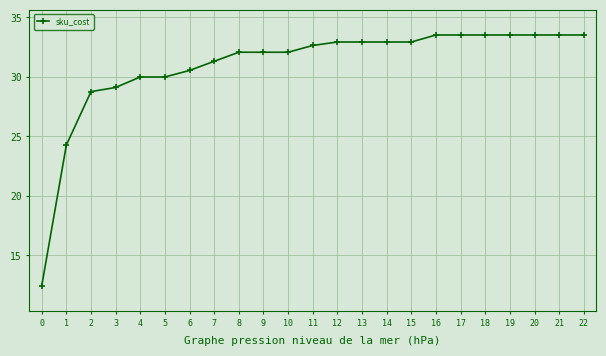

True or false: the data shows 28.8 at 2.

True